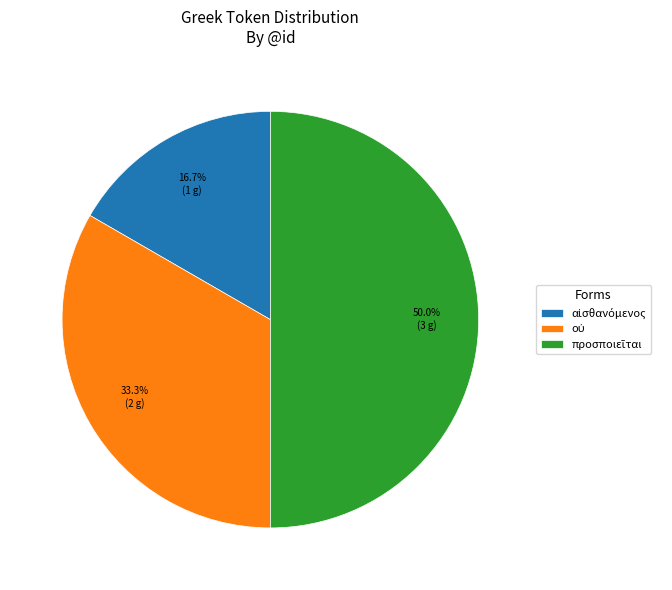

How many segments does this pie chart have?

3